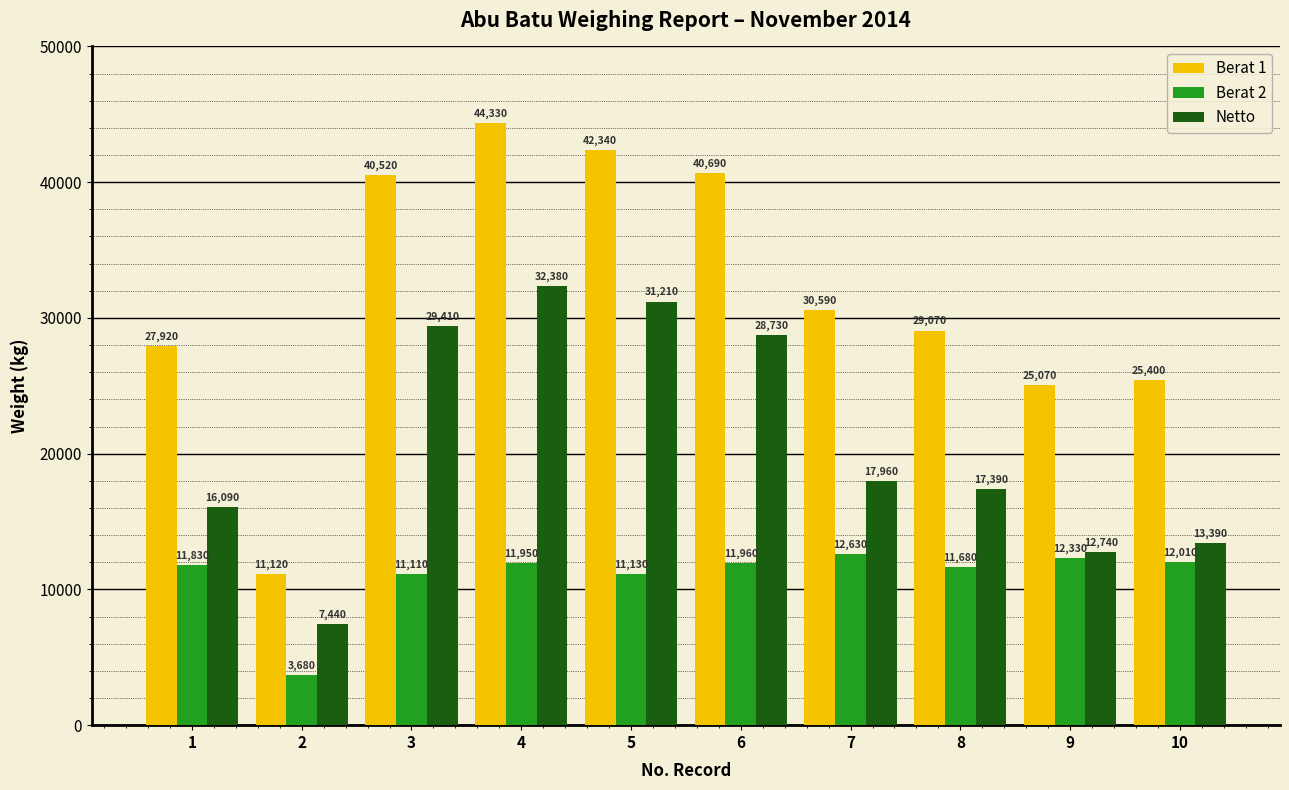

Reading left to right, list all the values displayed in this chart.

Berat 1: 27920	11120	40520	44330	42340	40690	30590	29070	25070	25400
Berat 2: 11830	3680	11110	11950	11130	11960	12630	11680	12330	12010
Netto: 16090	7440	29410	32380	31210	28730	17960	17390	12740	13390